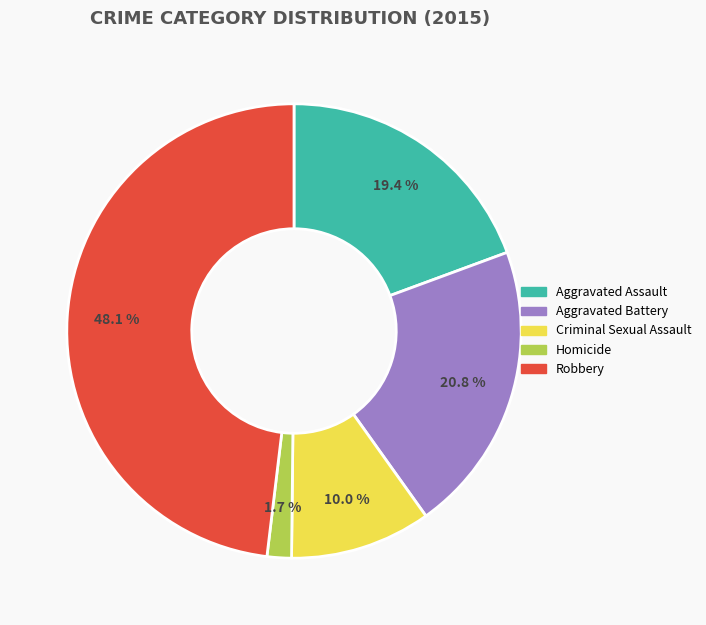

To the nearest percent, what is the difference between the Homicide and Criminal Sexual Assault slice percentages?

8%